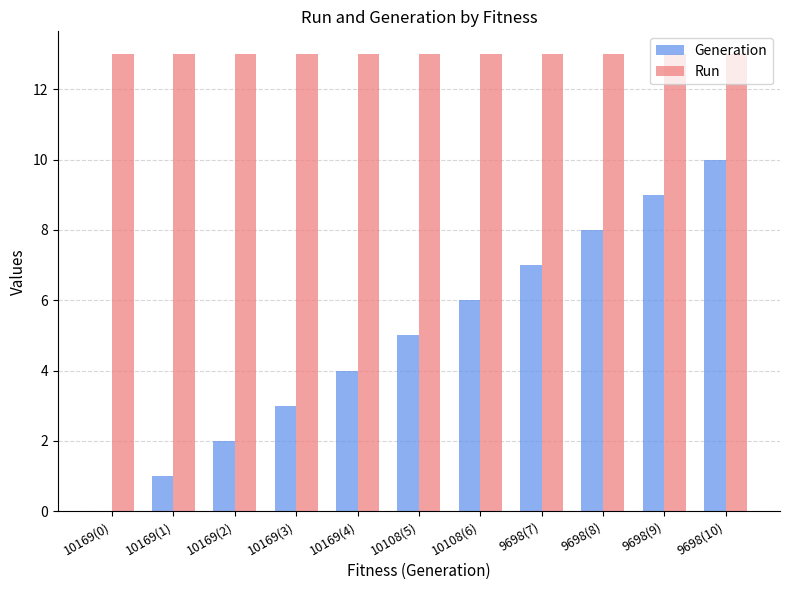

Reading right to left, extract all data points from this chart.

Generation: 10	9	8	7	6	5	4	3	2	1	0
Run: 13	13	13	13	13	13	13	13	13	13	13